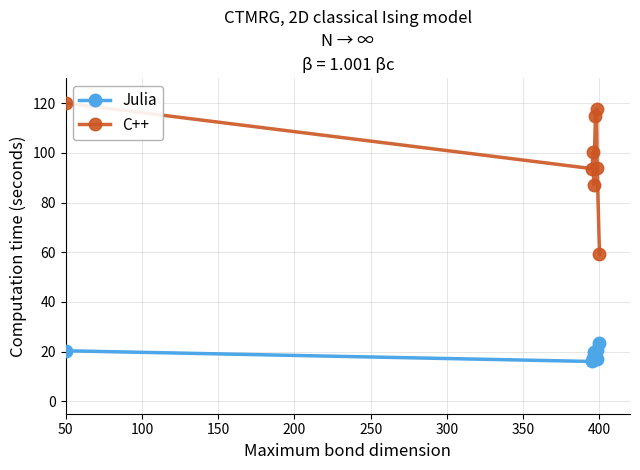

What is the average value of the Julia series?

19.2